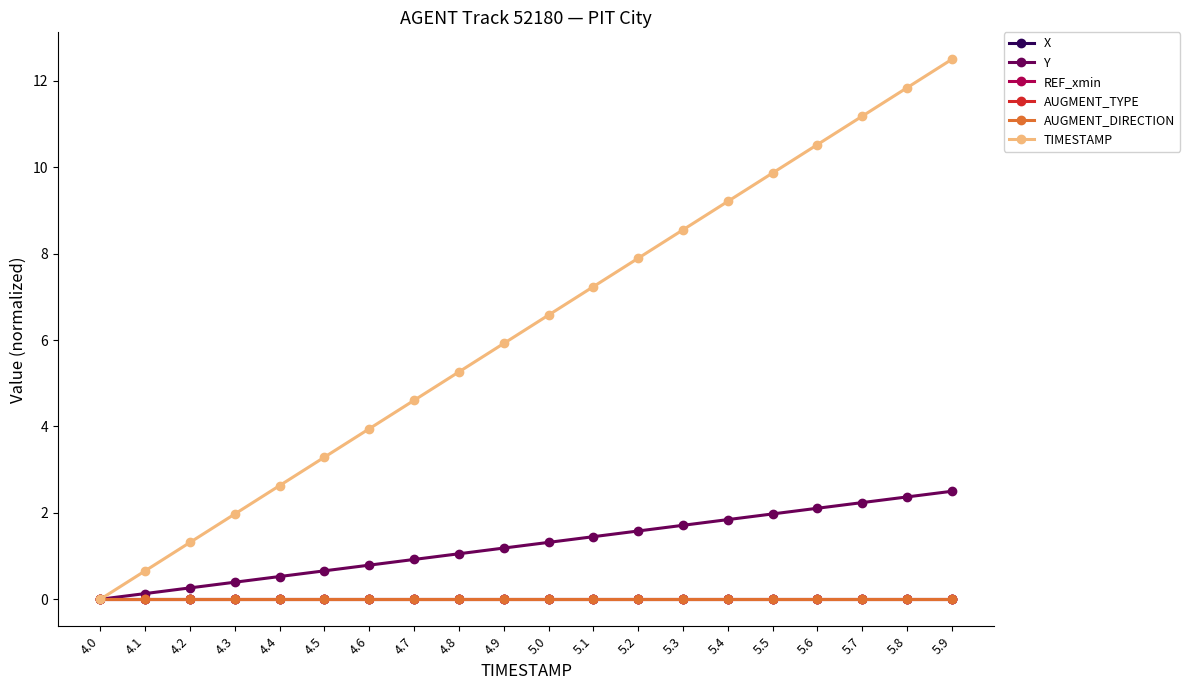

How many lines are shown in the chart?

6